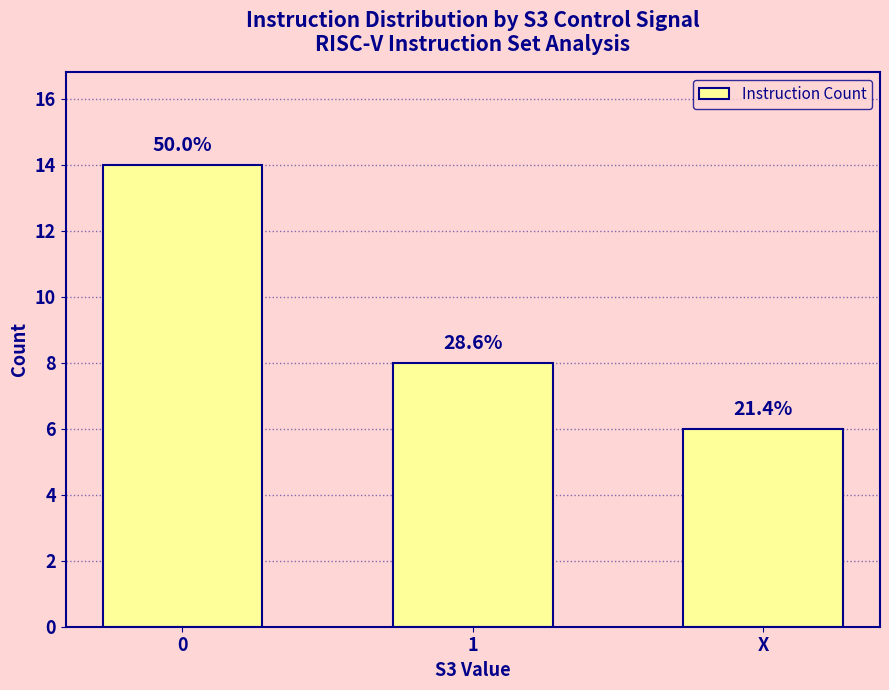

What is the approximate value at 0?

14